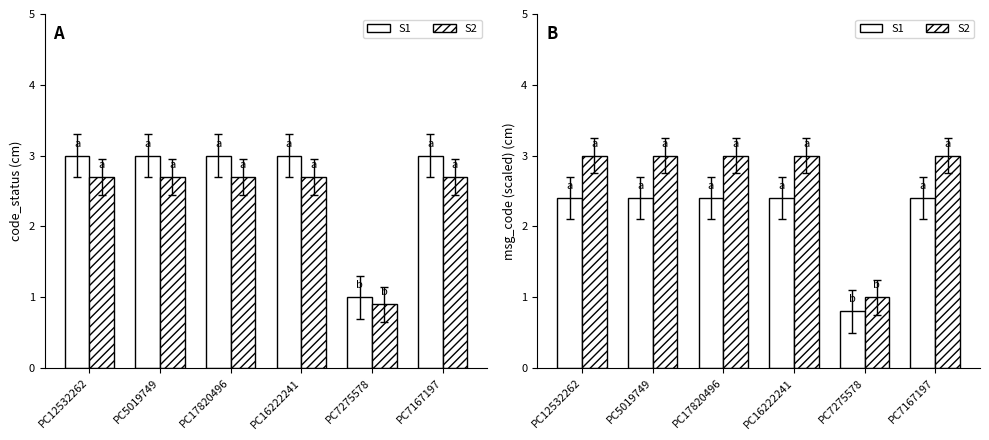

Reading right to left, extract all data points from this chart.

S1: 2.4	0.8	2.4	2.4	2.4	2.4
S2: 3.0	1.0	3.0	3.0	3.0	3.0